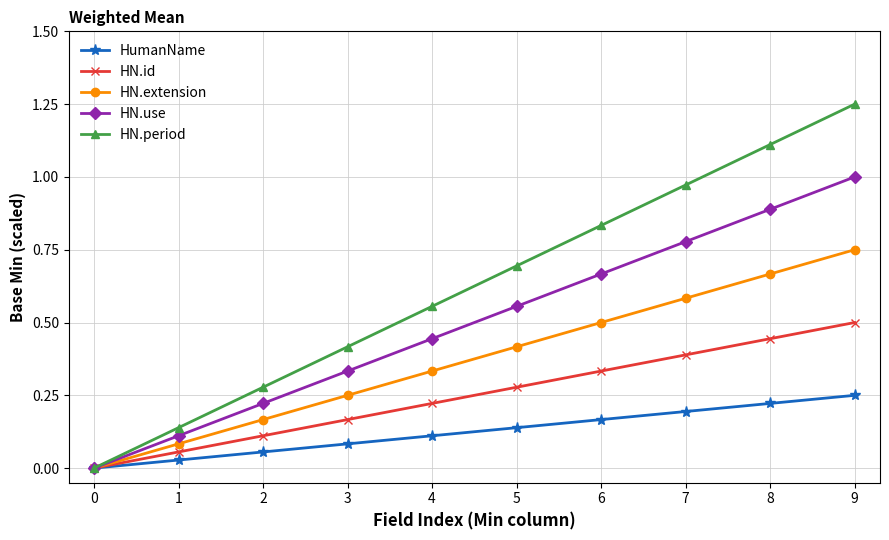

Which category has the highest value across all series?

9